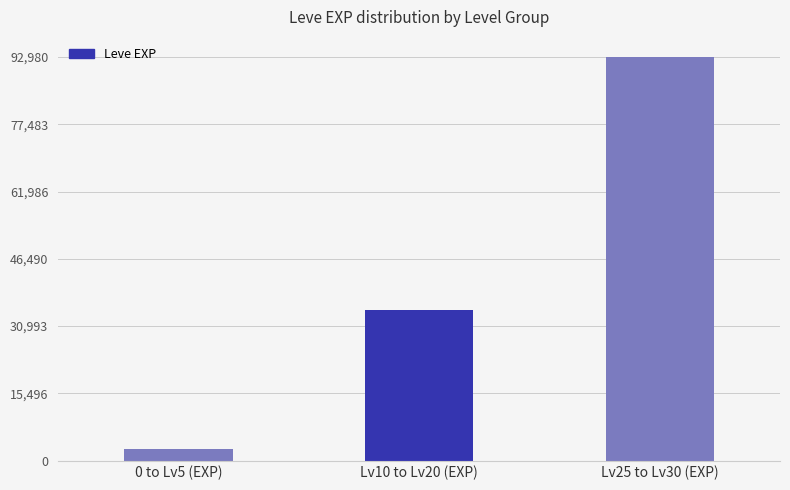

Count the number of data series in this chart.

1